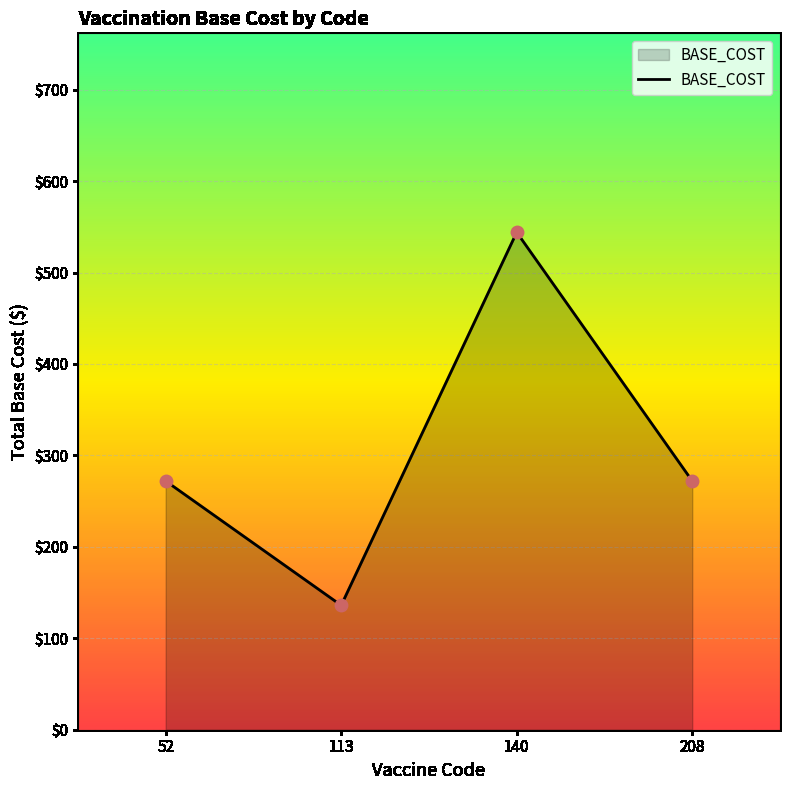

What is the ratio of the value at 140 to the value at 208?

2.0